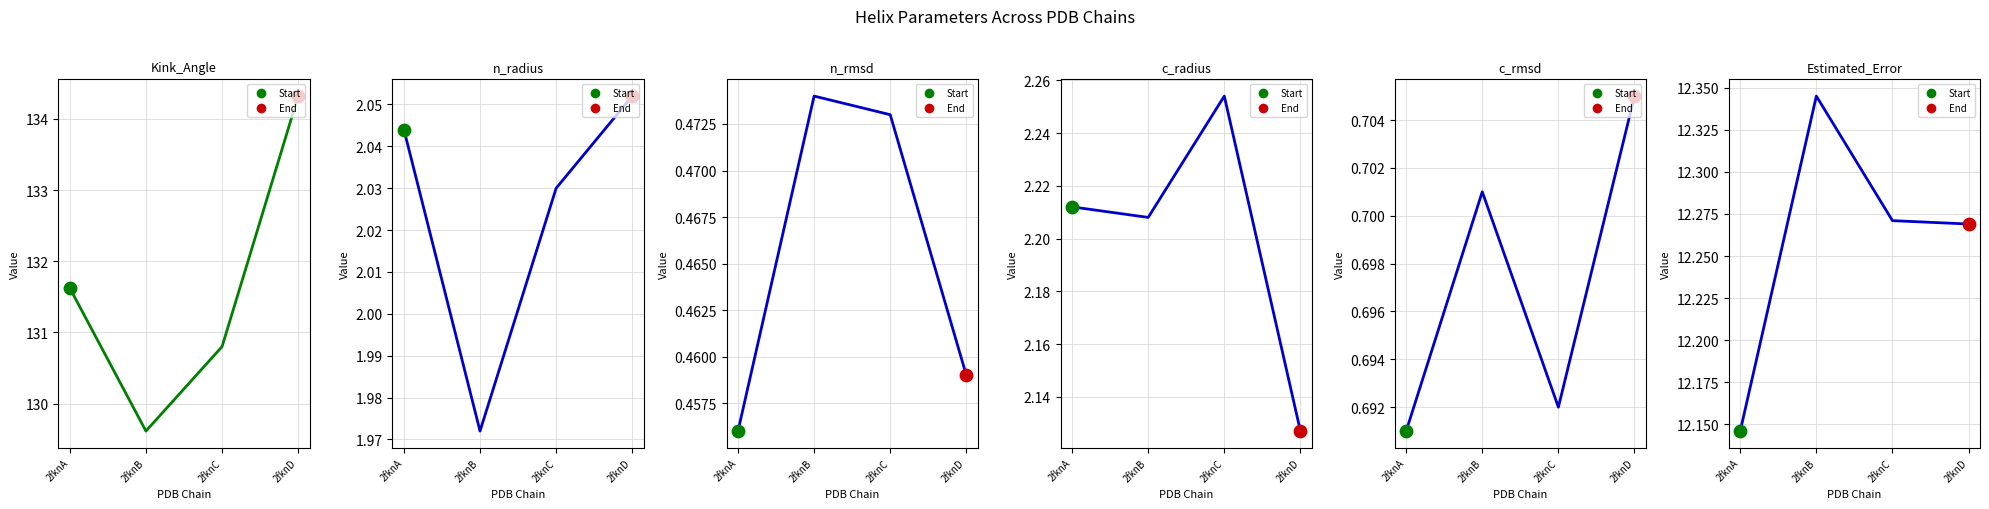

At which category is the sum across all series the highest?

2fknD